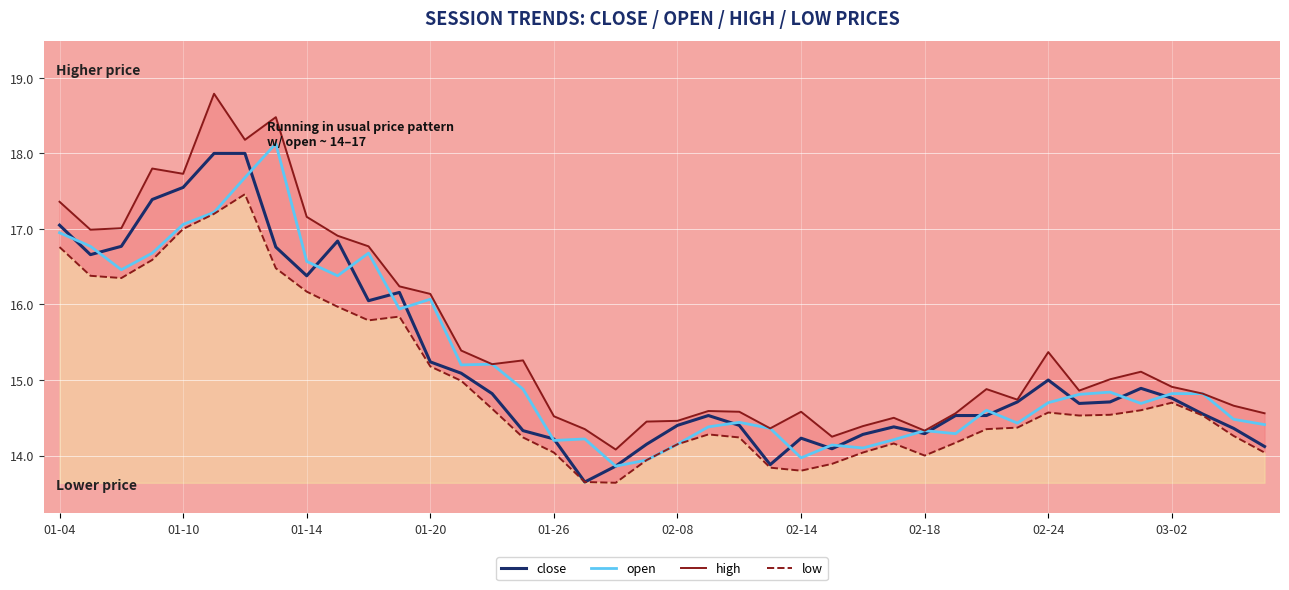

What is the highest value of the close series?

18.0